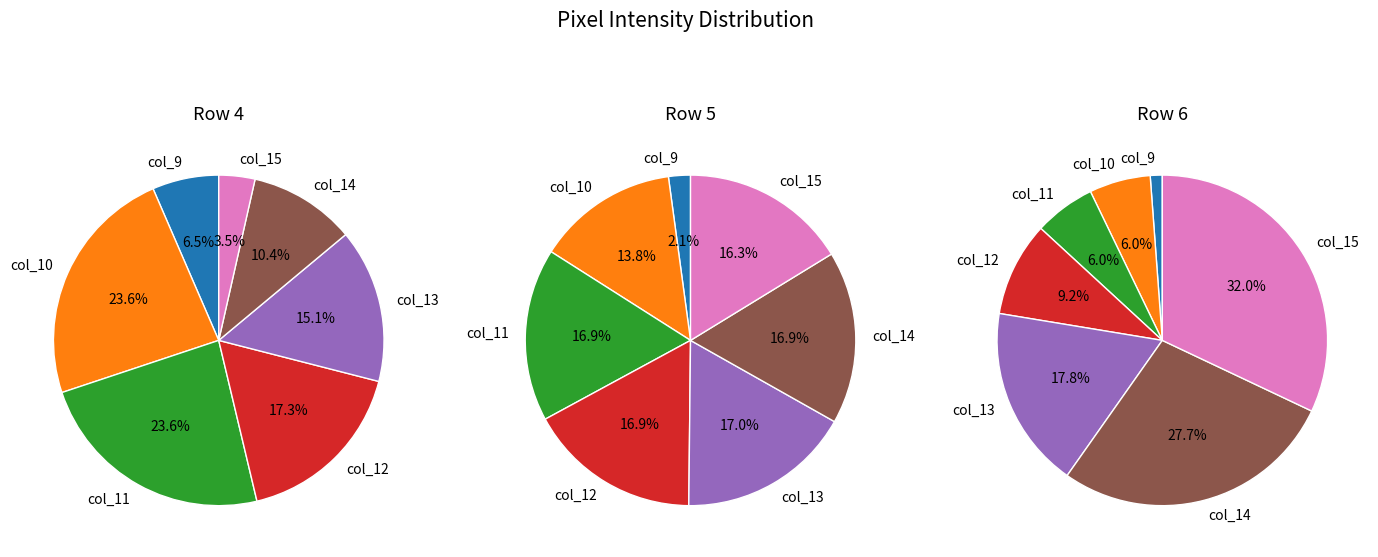

To the nearest percent, what percentage of the pie is col_11?

6%